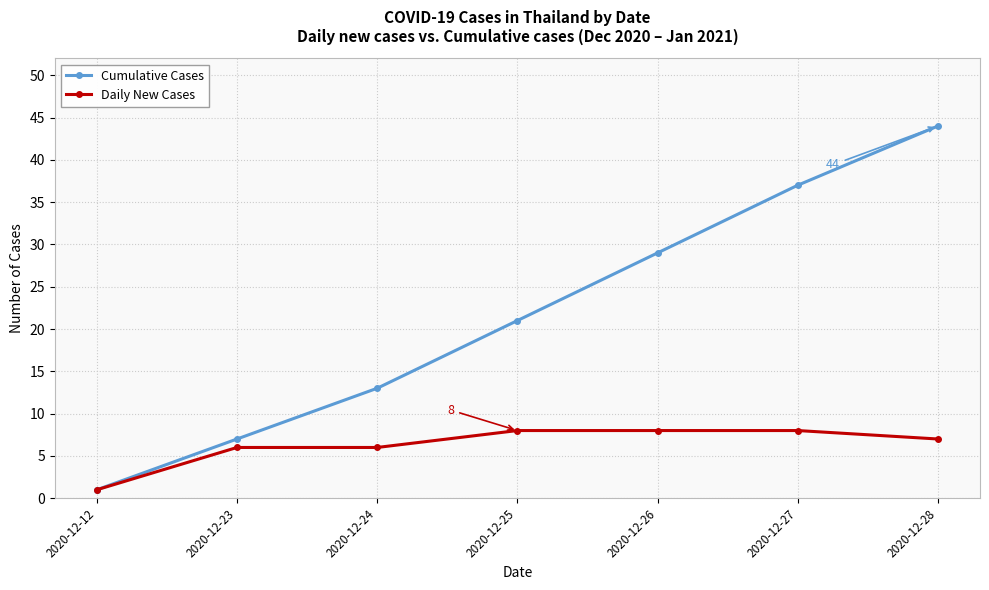

Does the chart display data point markers on the line(s)?

Yes